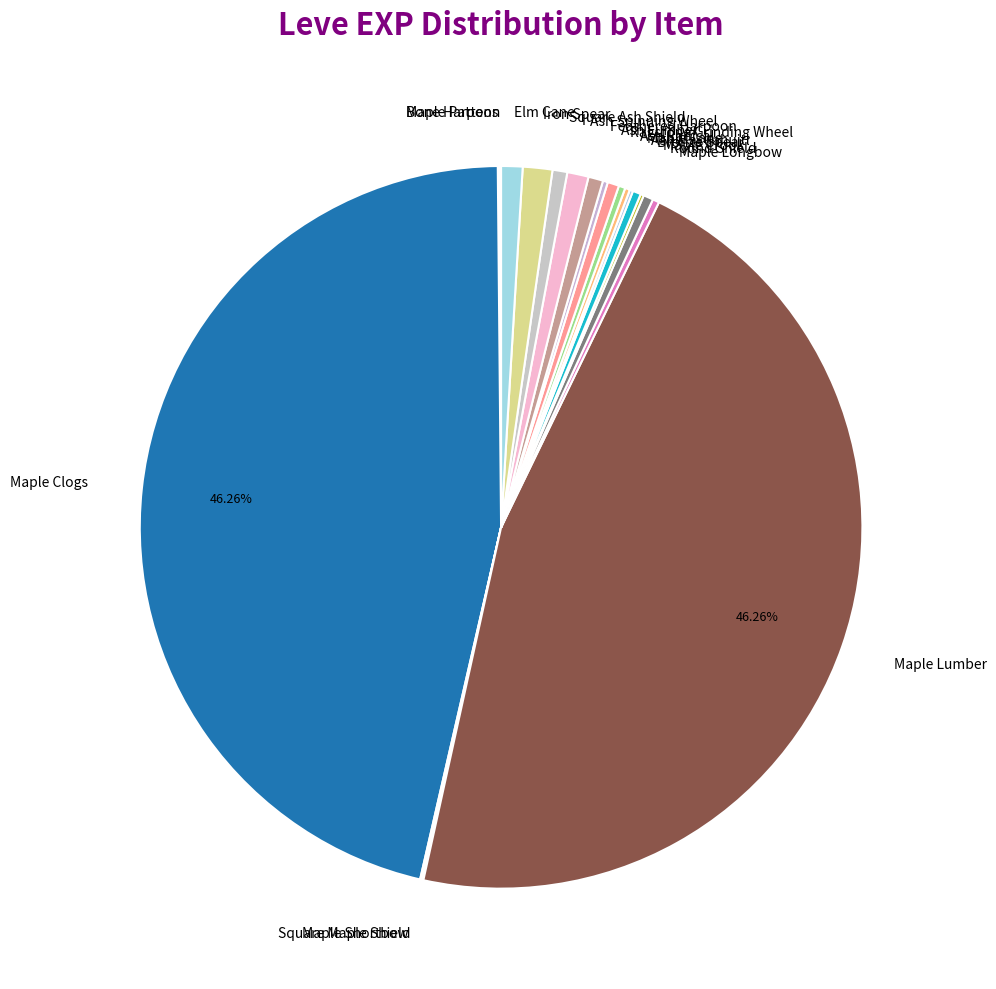

The Ragstone Grinding Wheel slice represents 9% of the pie. True or false?

False